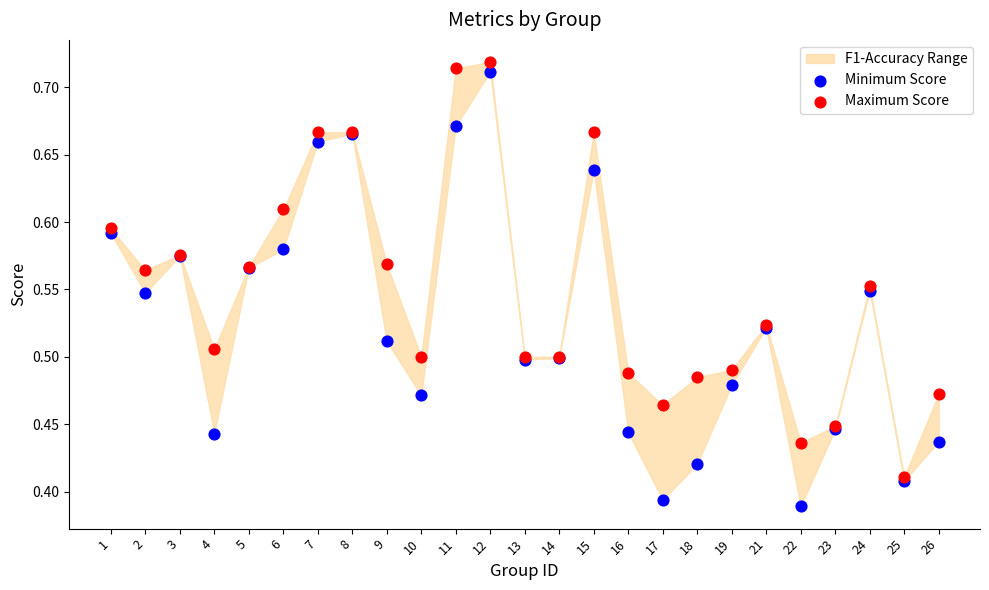

Which series contains the highest Y value?

Maximum Score